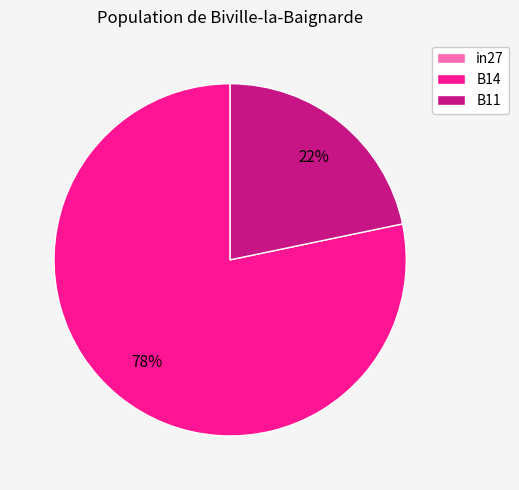

The B14 slice represents 67% of the pie. True or false?

False